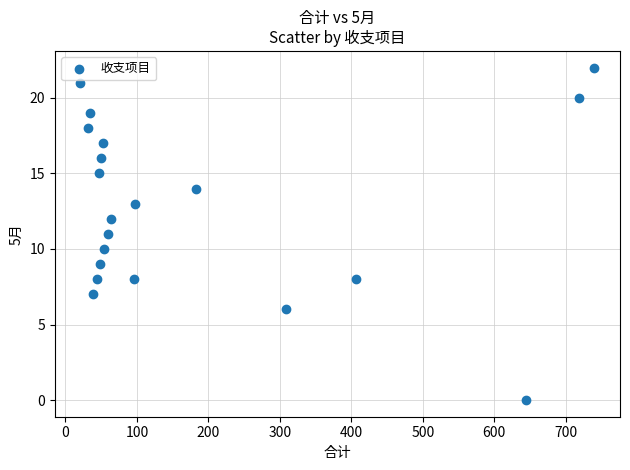

What is the range of Y values (max minus min)?

22